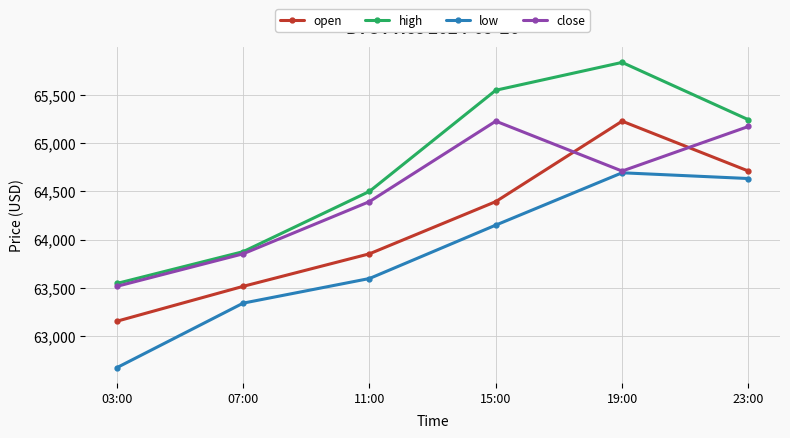

True or false: high and open cross at least once.

False